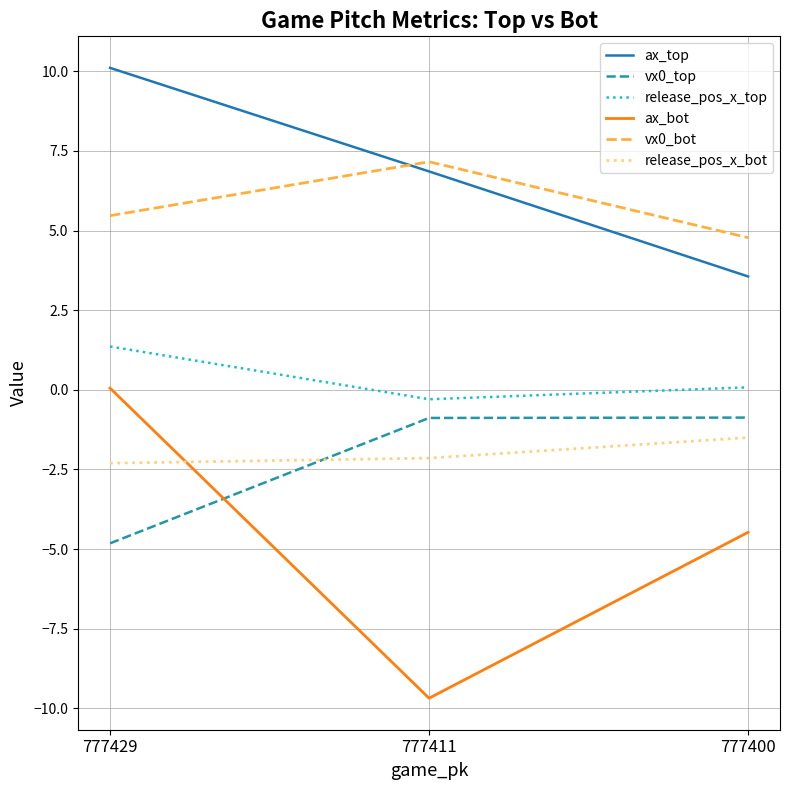

Reading left to right, transcribe all the data shown in this chart.

ax_top: 777429=10.1	777411=6.9	777400=3.6
vx0_top: 777429=-4.8	777411=-0.9	777400=-0.9
release_pos_x_top: 777429=1.4	777411=-0.3	777400=0.1
ax_bot: 777429=0.1	777411=-9.7	777400=-4.5
vx0_bot: 777429=5.5	777411=7.2	777400=4.8
release_pos_x_bot: 777429=-2.3	777411=-2.1	777400=-1.5